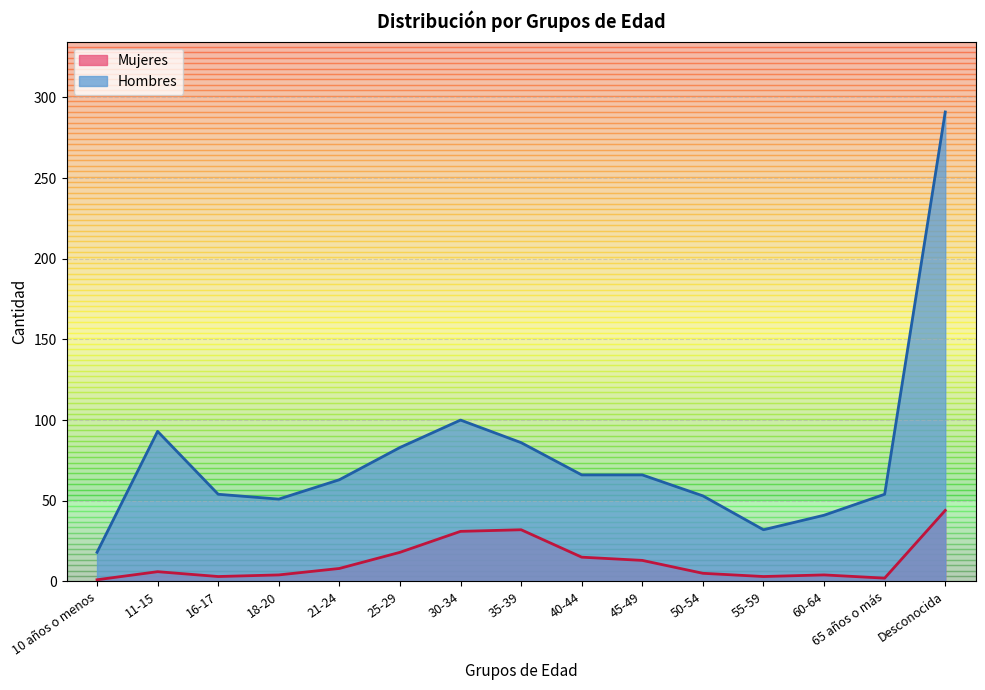

What is the label of the 2nd point from the right?

65 años o más